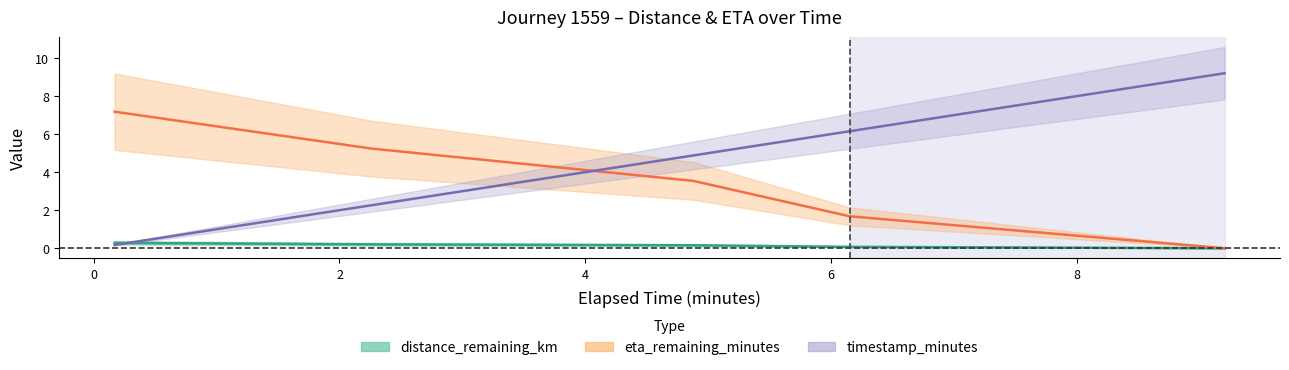

Which series has the largest total across all categories?

timestamp_minutes